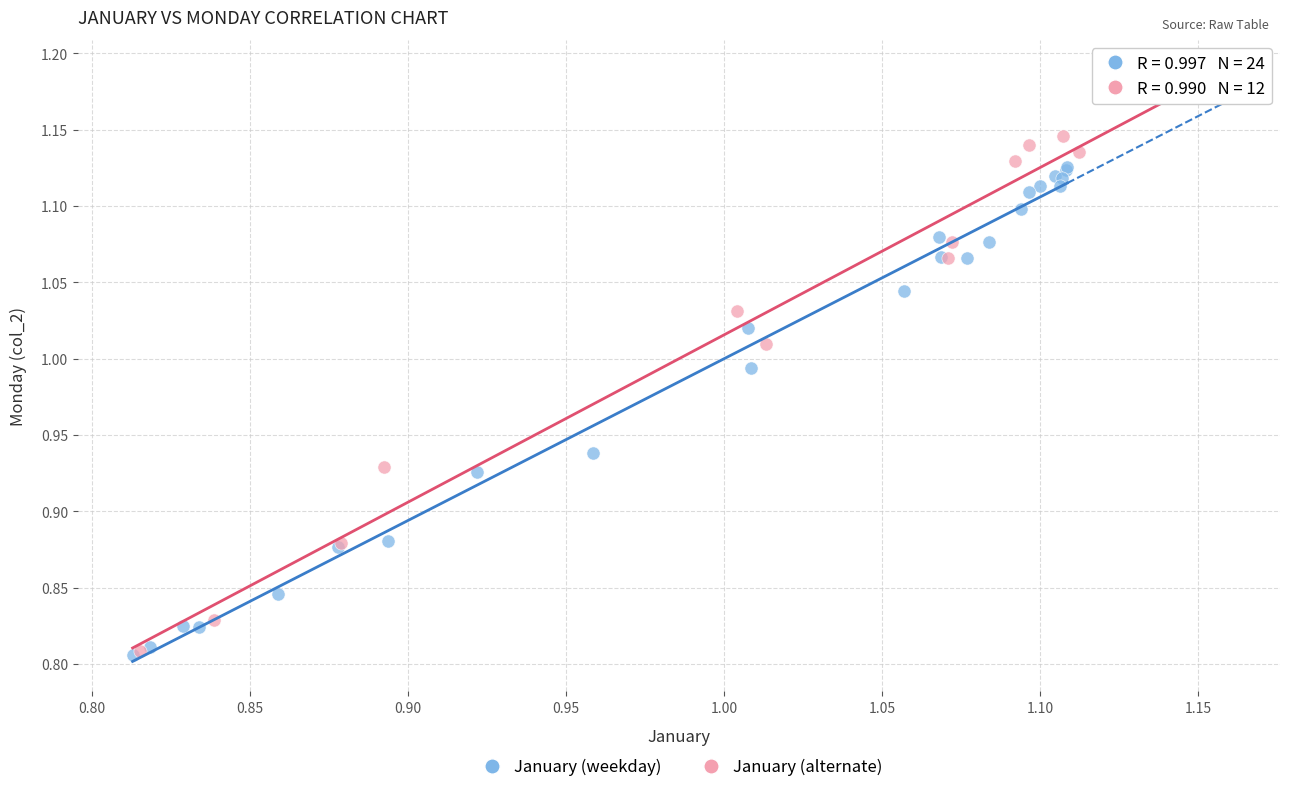

Which series reaches the maximum Y coordinate?

January (alternate)